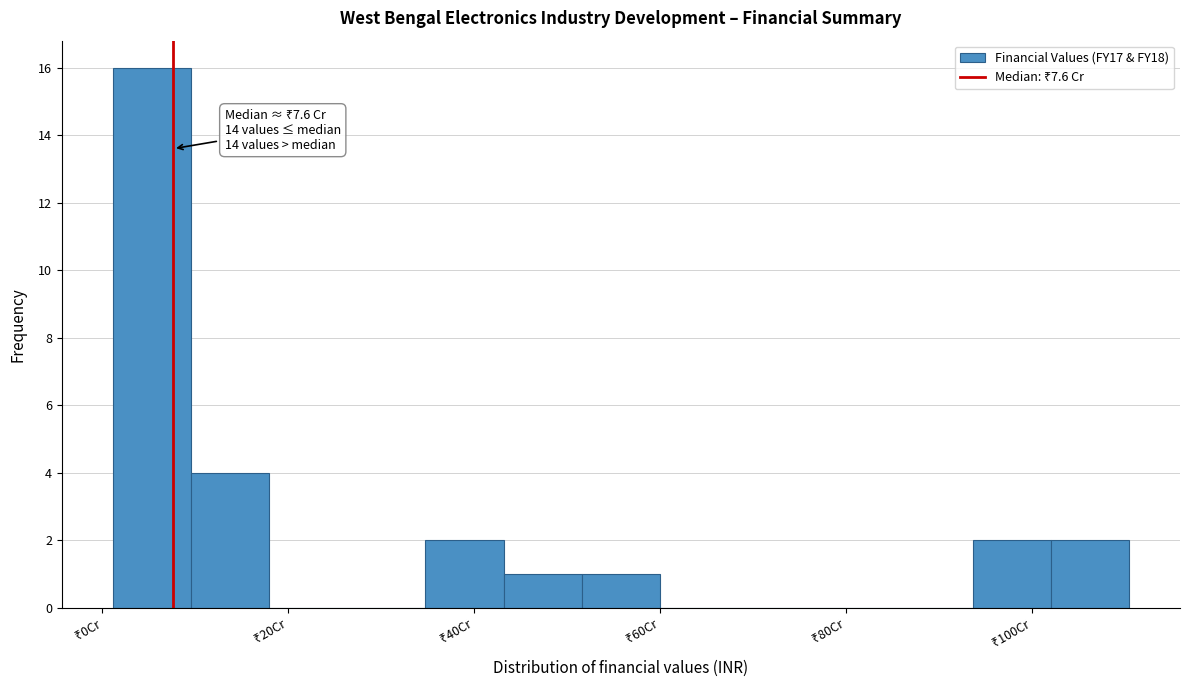

Which range on the x-axis has the tallest bar?

2 to 10